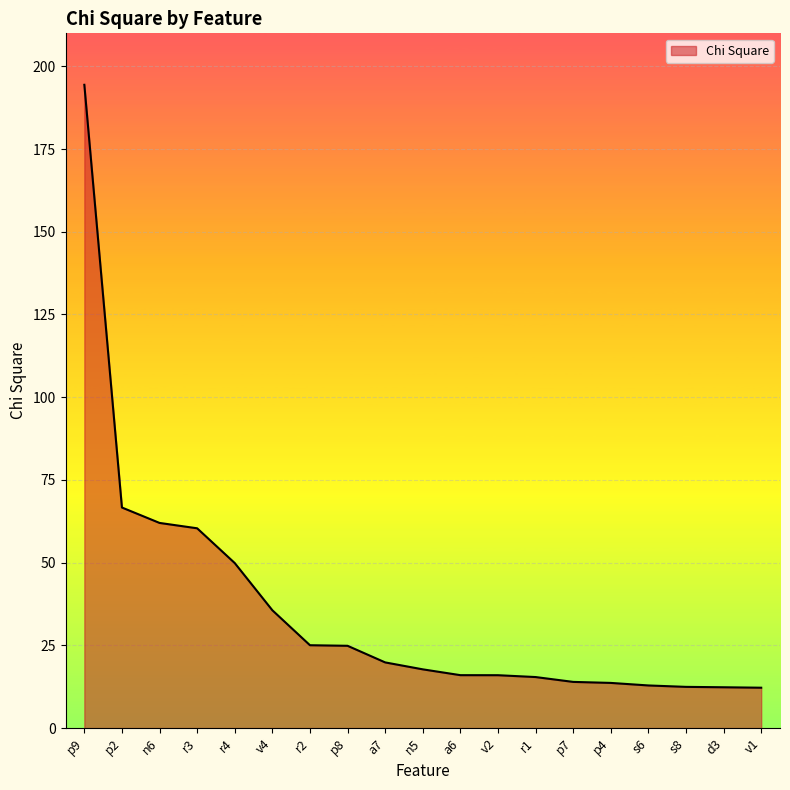

What is the sum of the values at v2 and p4?

29.6